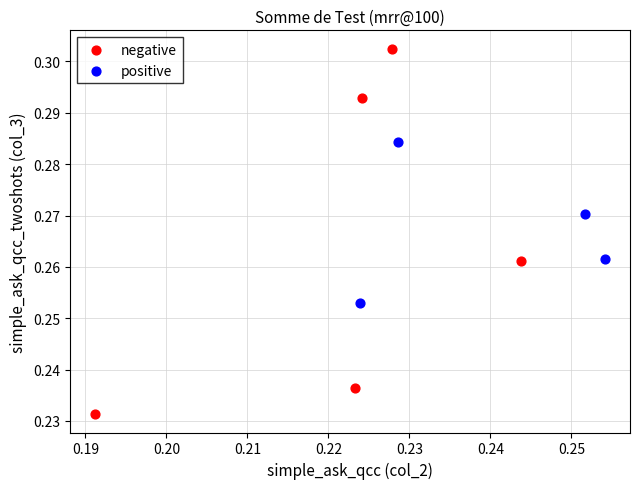

What are all the series names shown in the legend?

negative, positive